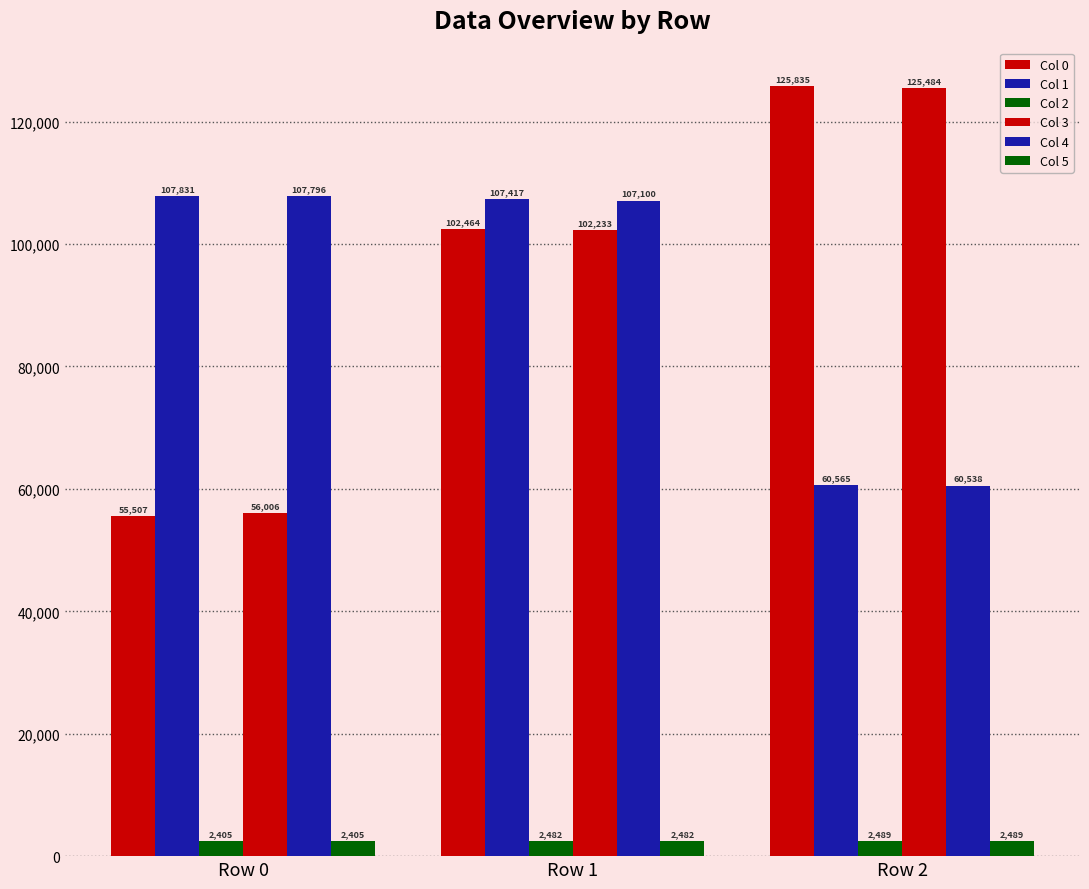

Rank the series at Row 0 from highest to lowest value.

Col 1, Col 4, Col 3, Col 0, Col 2, Col 5